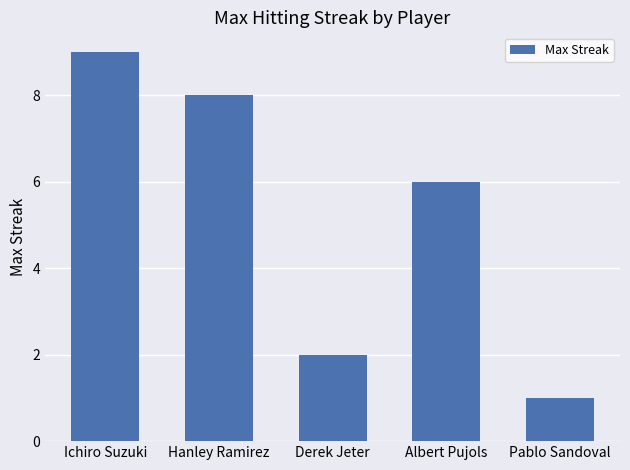

At which label does the data first exceed 6?

Ichiro Suzuki